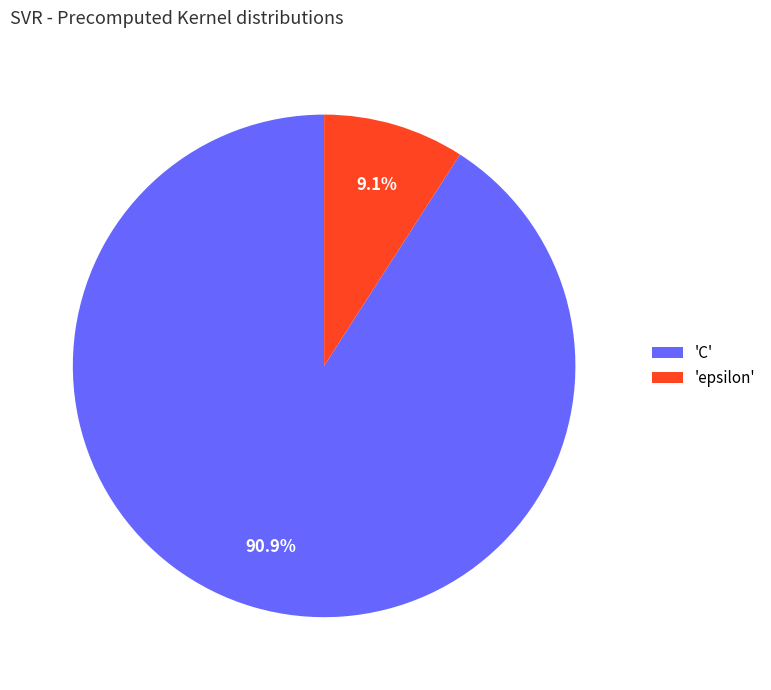

Rank the categories by value from highest to lowest.

'C', 'epsilon'